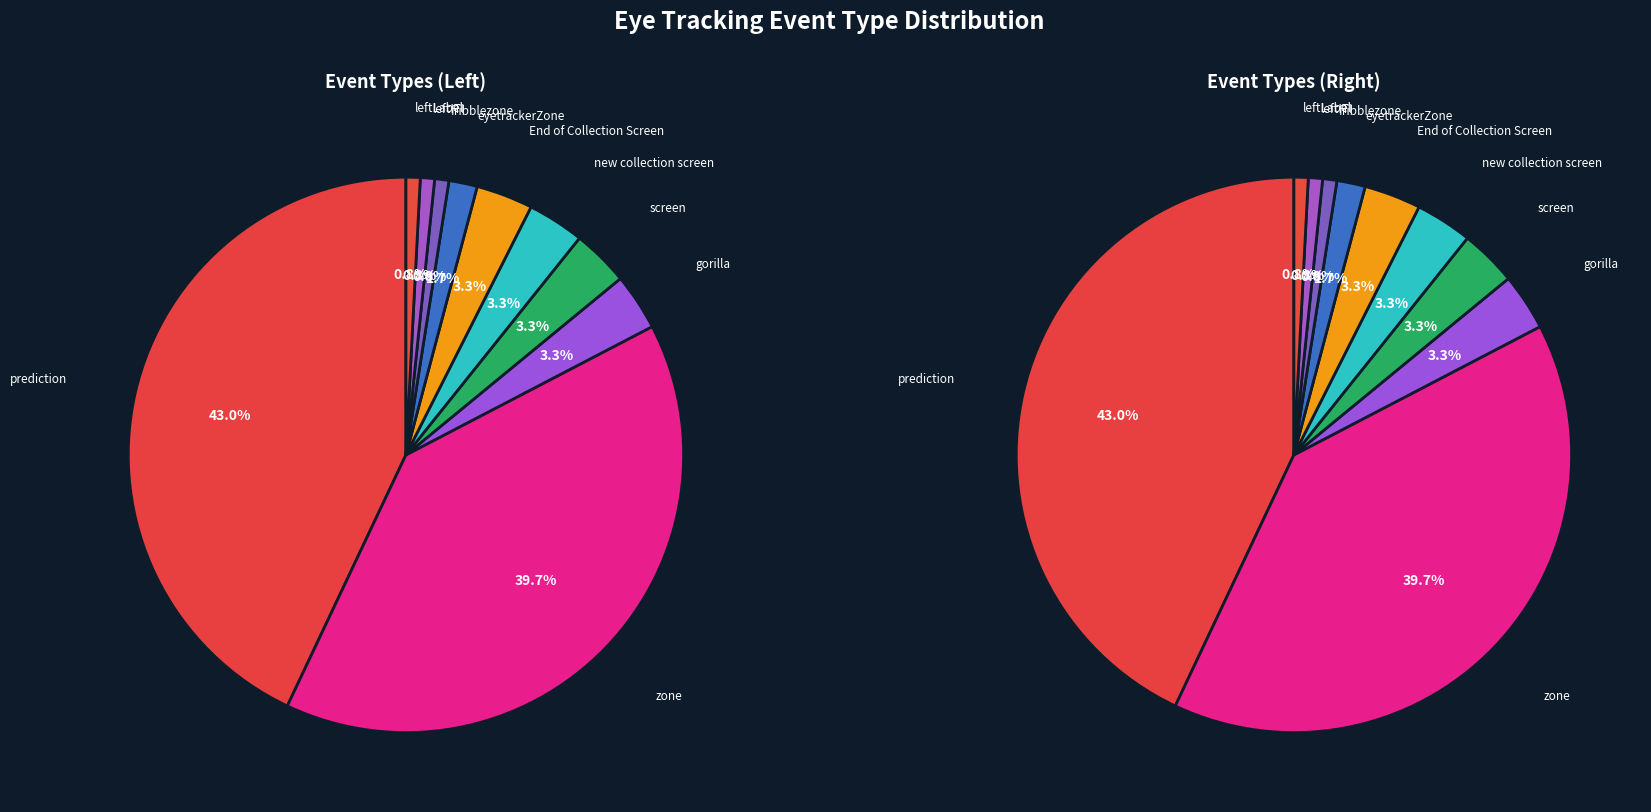

True or false: leftITI accounts for 1% of the total.

True